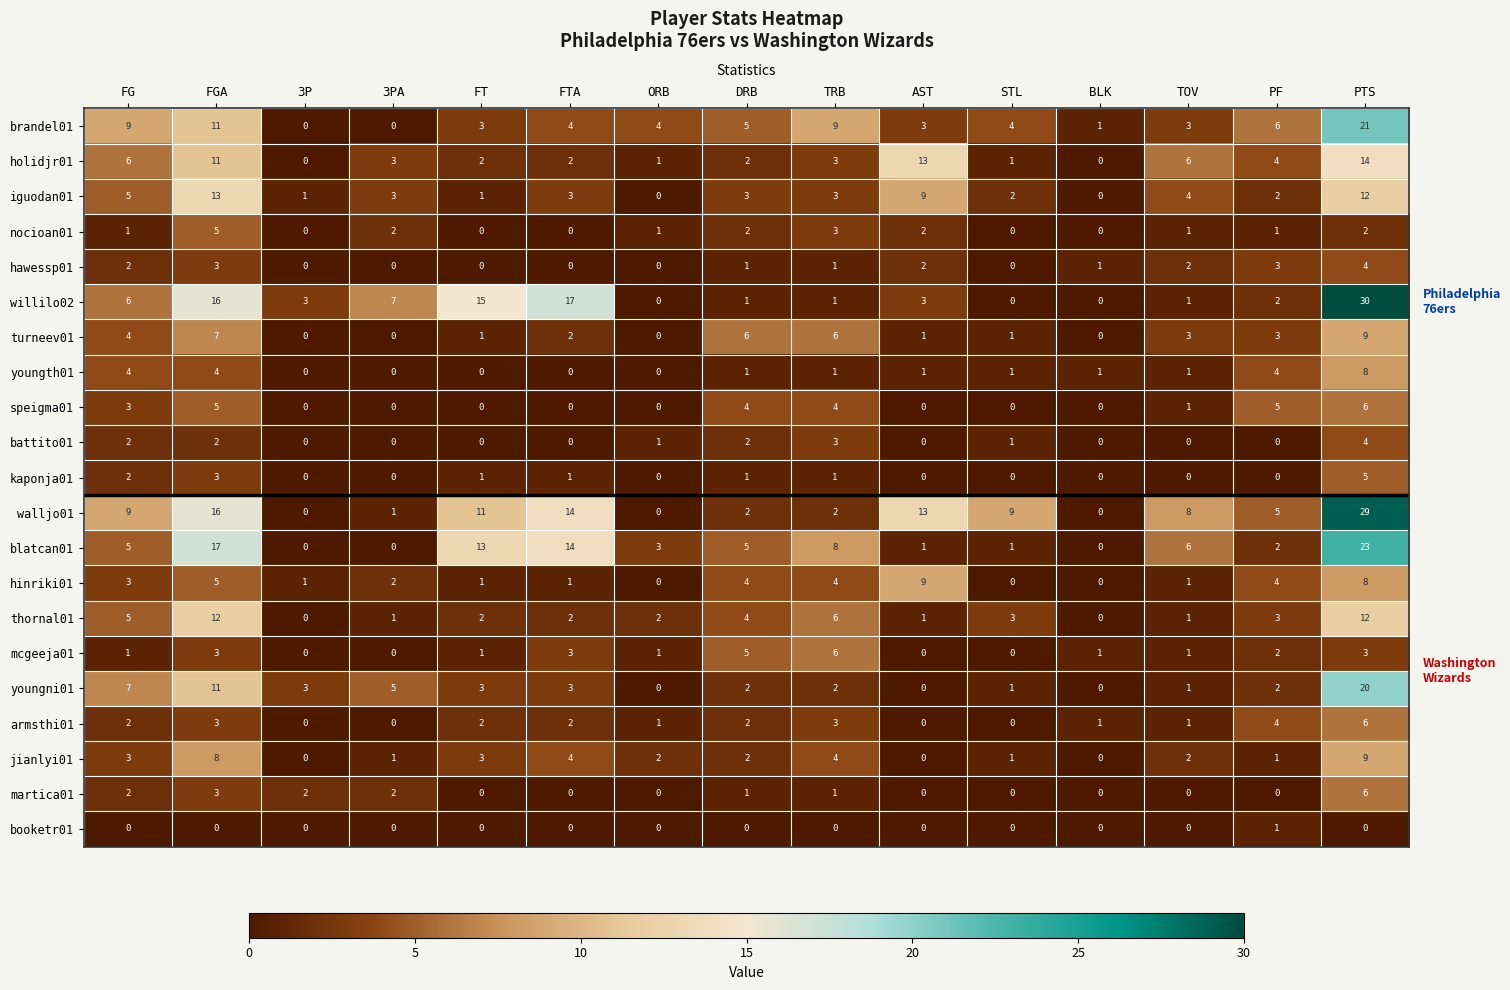

Which series has the widest spread of values?

willilo02